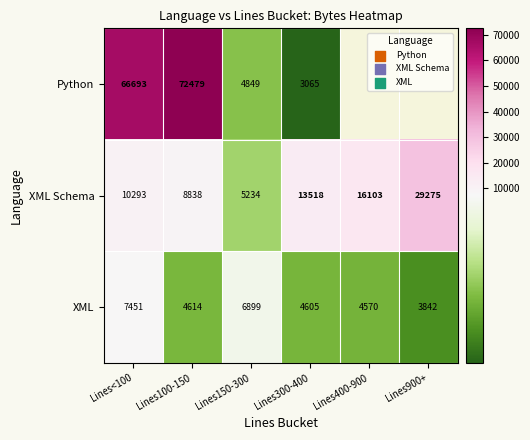

Rank the categories by XML value from highest to lowest.

Lines<100, Lines150-300, Lines100-150, Lines300-400, Lines400-900, Lines900+